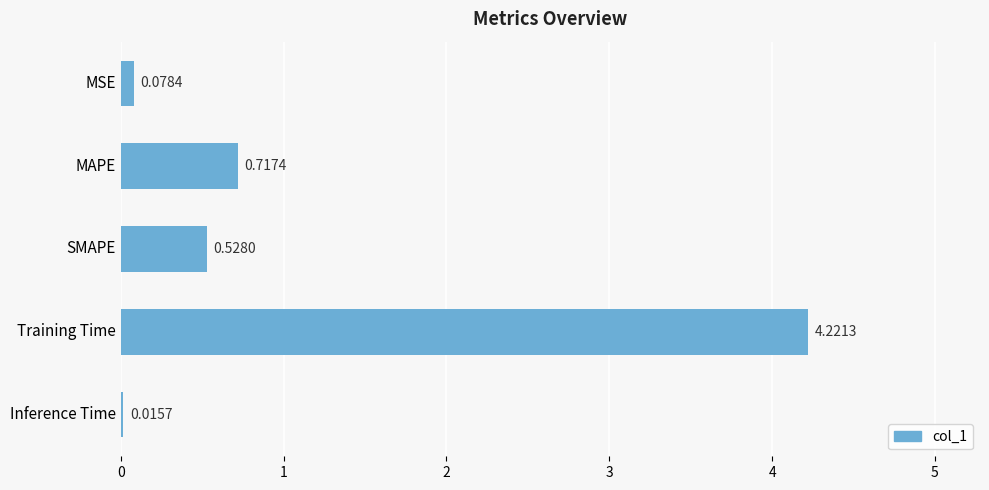

At which category does the chart reach its peak across all series?

Training Time